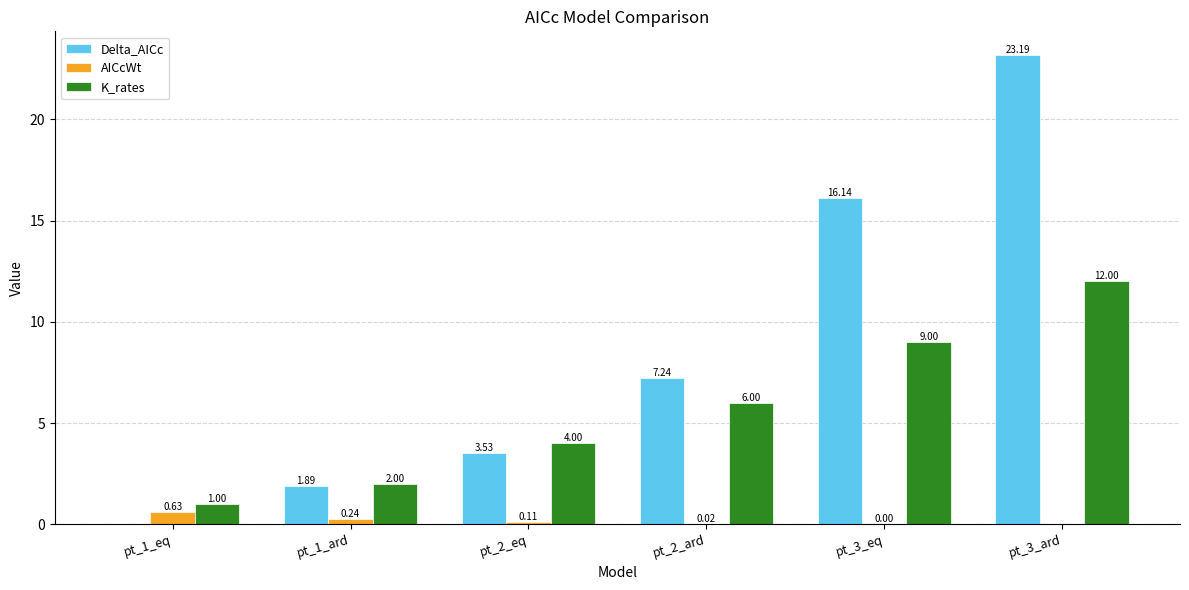

Between pt_2_ard and pt_3_eq, which series saw the biggest shift?

Delta_AICc